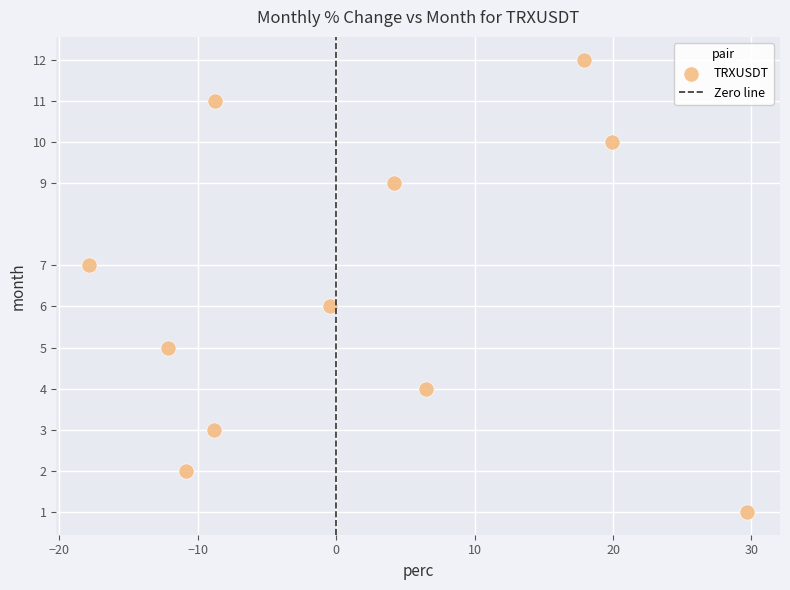

What is the range of Y values (max minus min)?

11